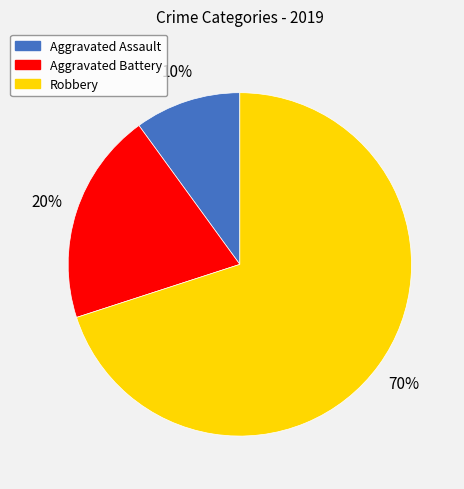

Is Robbery the majority of the pie?

Yes